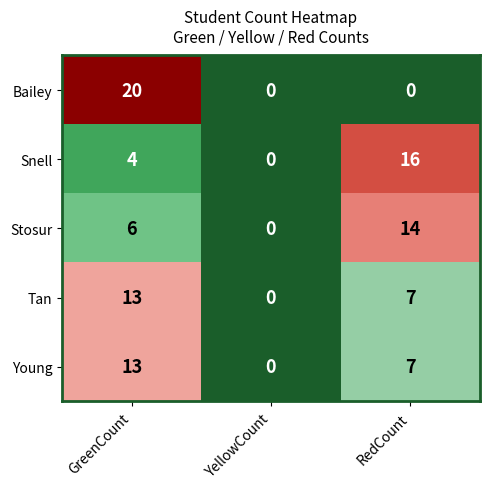

What is the maximum value shown in the chart?

20